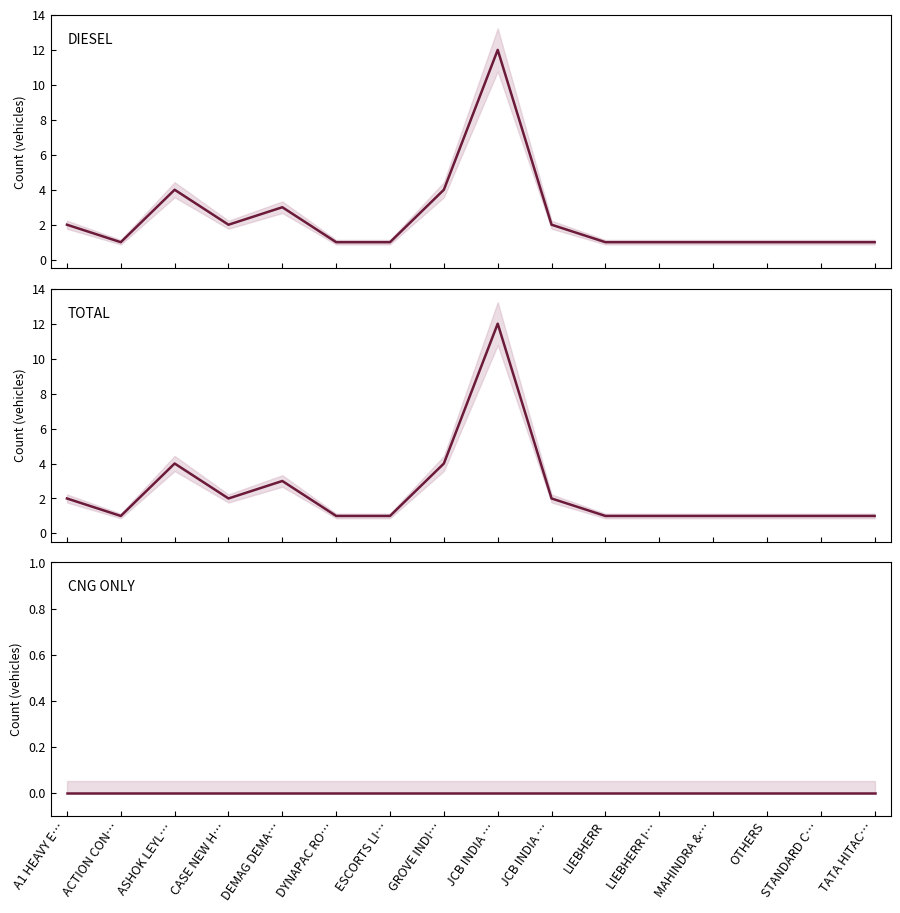

What is the label of the 11th point from the left?

LIEBHERR